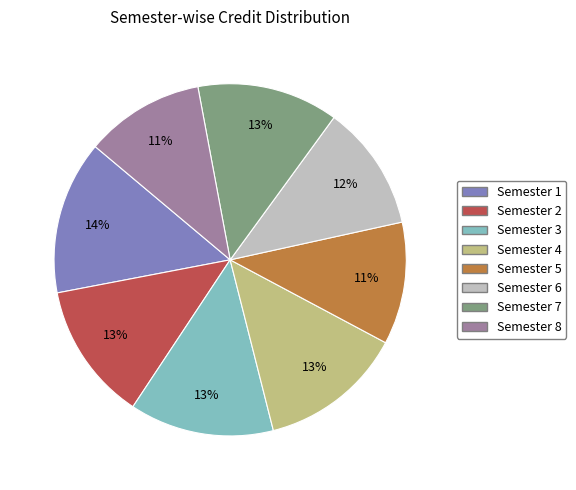

To the nearest percent, what percentage of the pie is Semester 6?

12%